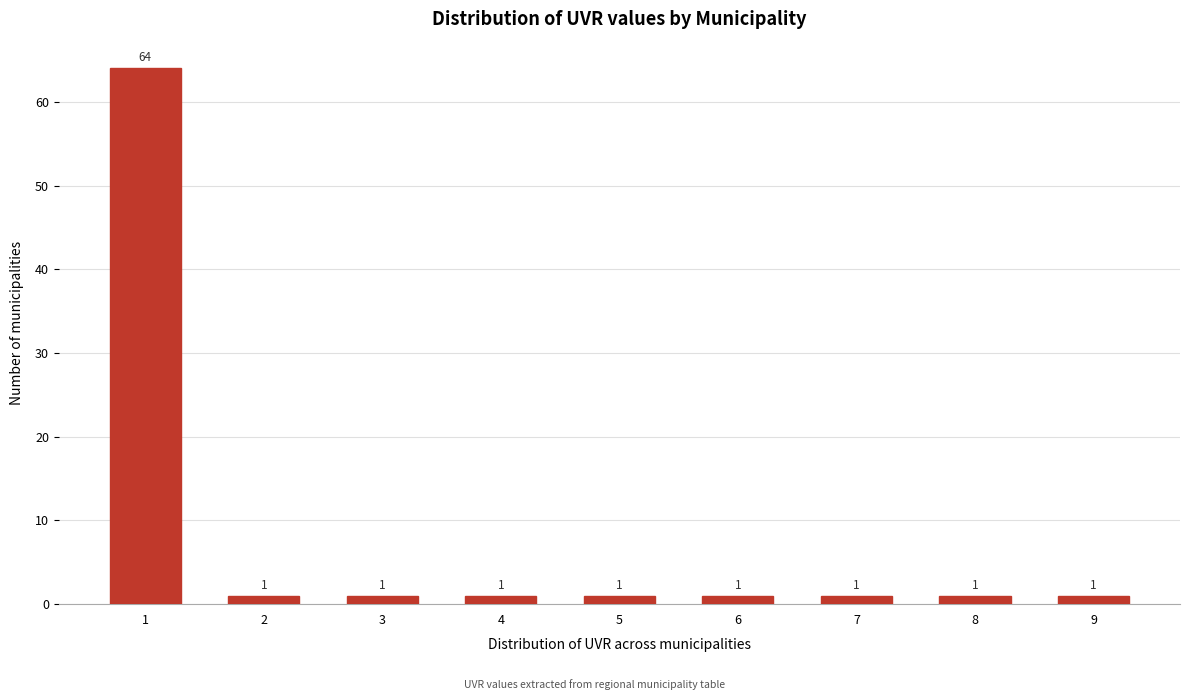

Reading right to left, transcribe all the data shown in this chart.

1	1	1	1	1	1	1	1	64